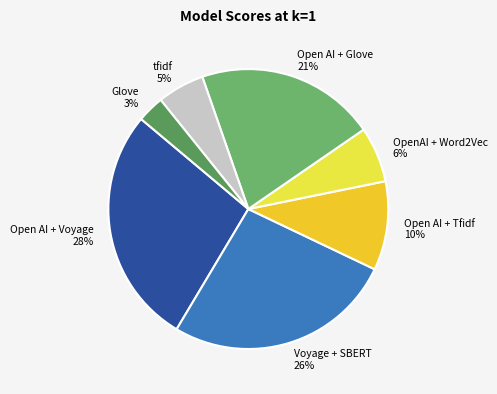

Which has a higher value, Voyage + SBERT 26% or Open AI + Tfidf 10%?

Voyage + SBERT 26%